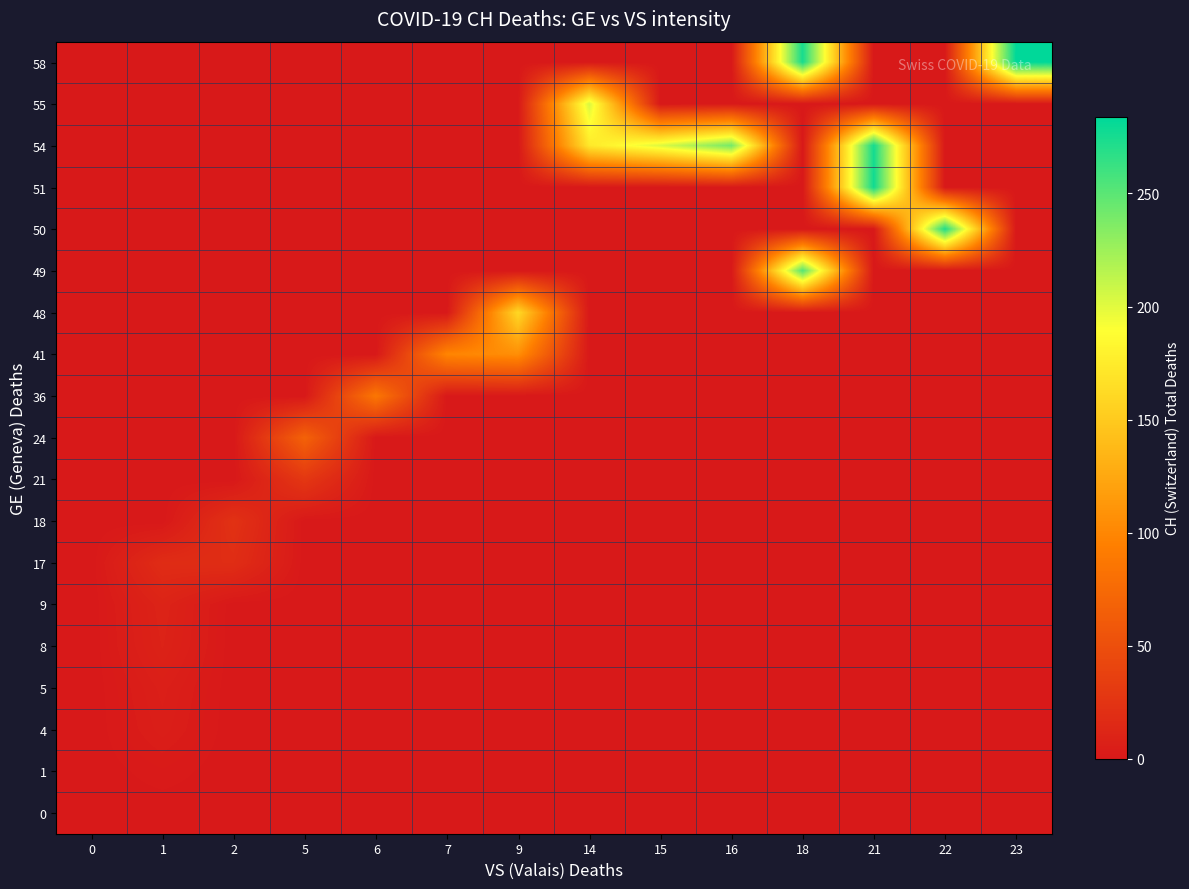

What is the greatest value displayed?

284